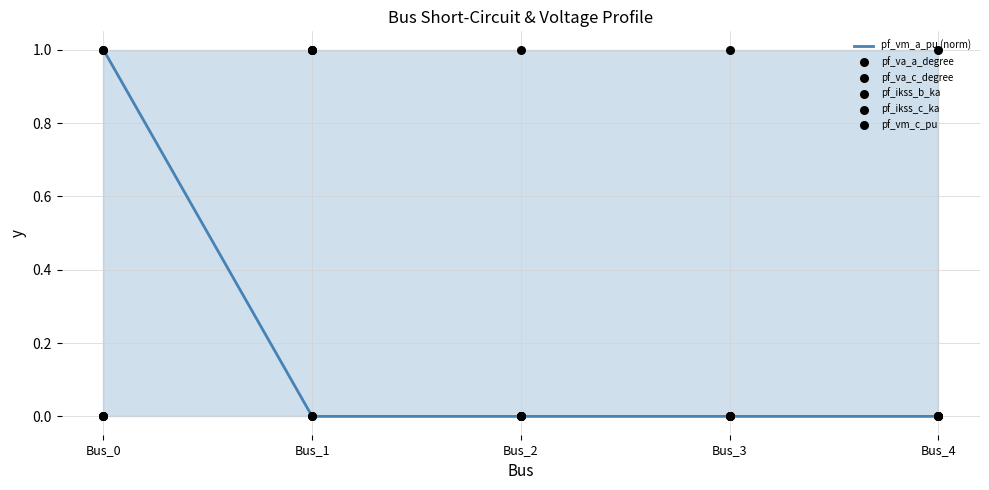

Which series contains the highest Y value?

pf_vm_a_pu (norm)